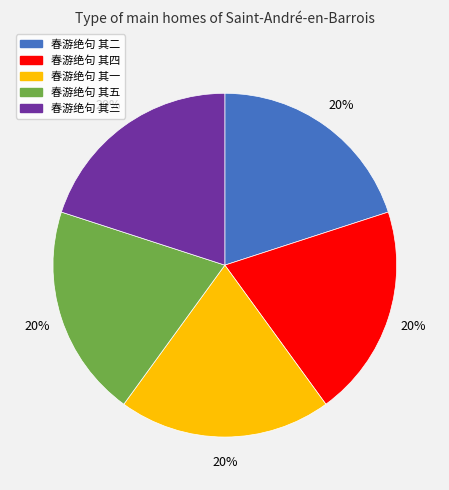

Does any single category account for the majority?

No